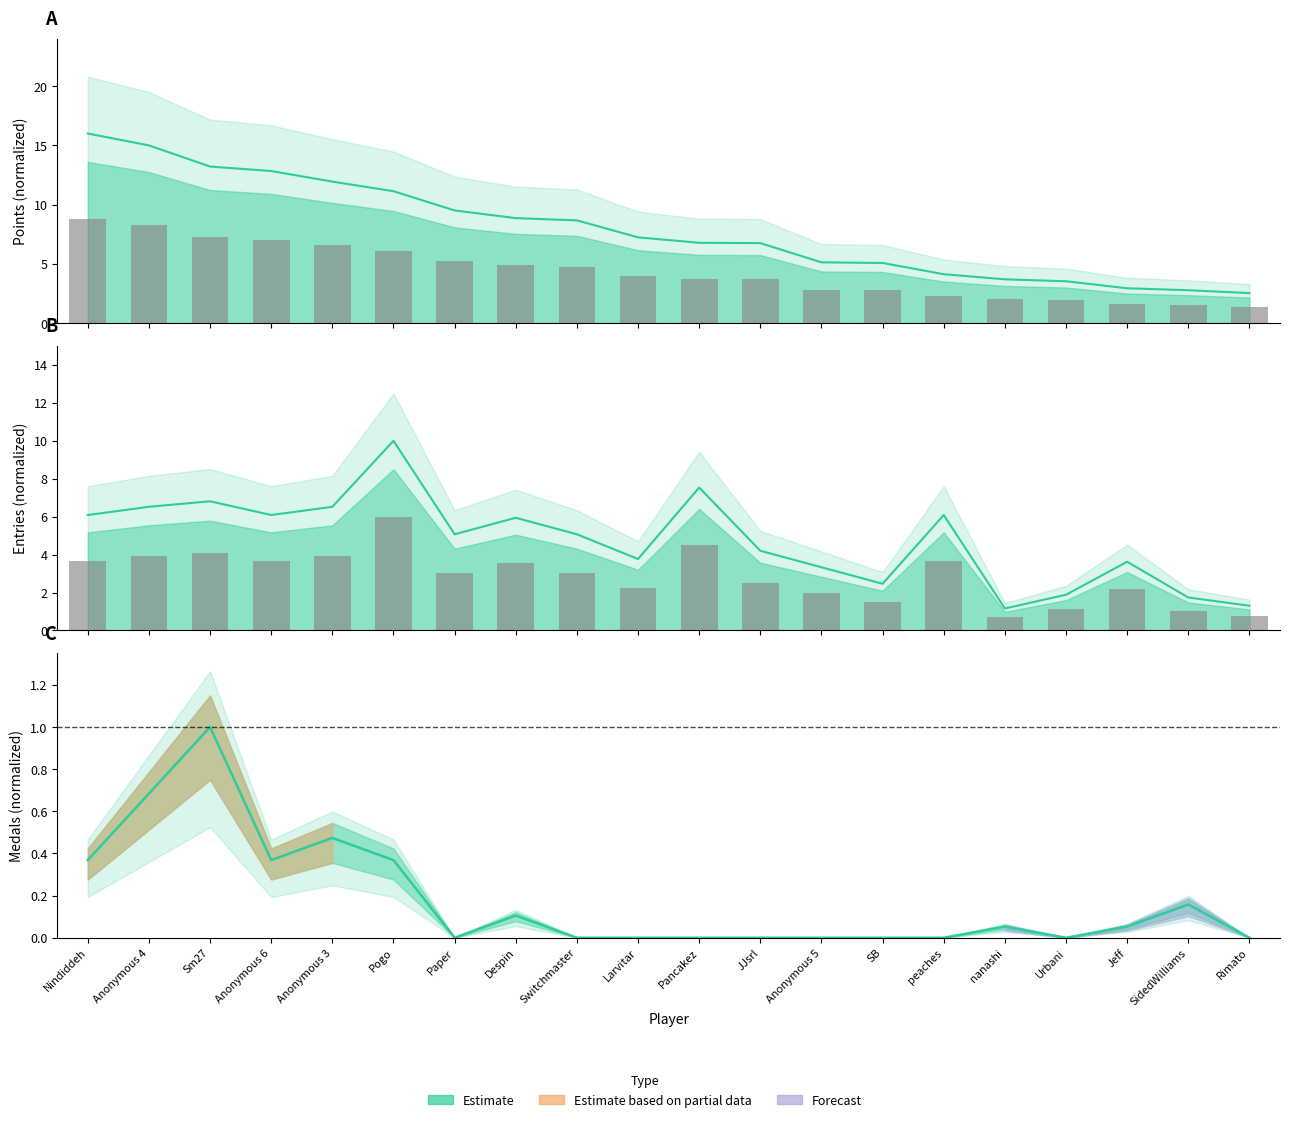

What is the difference between the highest and lowest values at Paper?

4.4